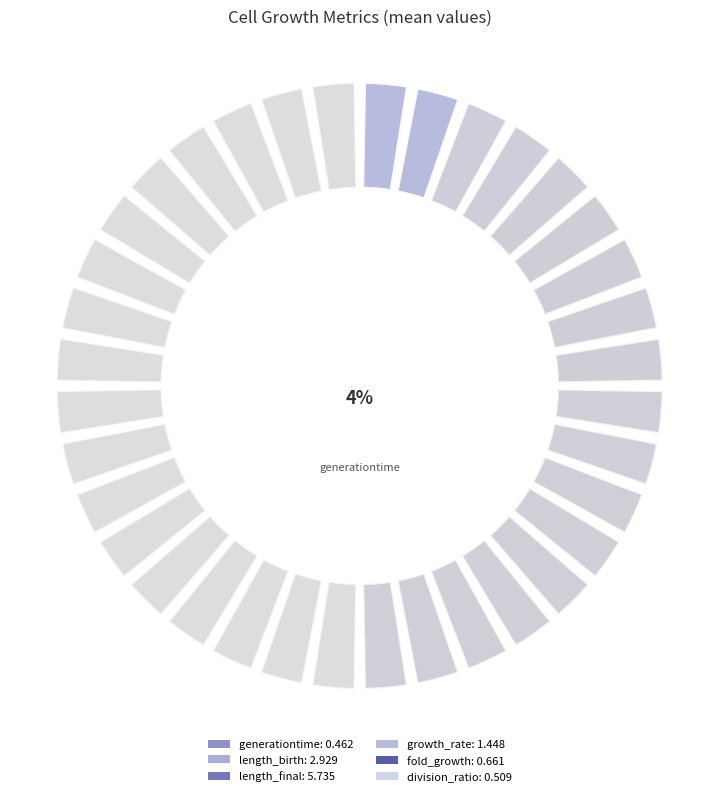

Do growth_rate and generationtime together represent more than half of the pie?

No